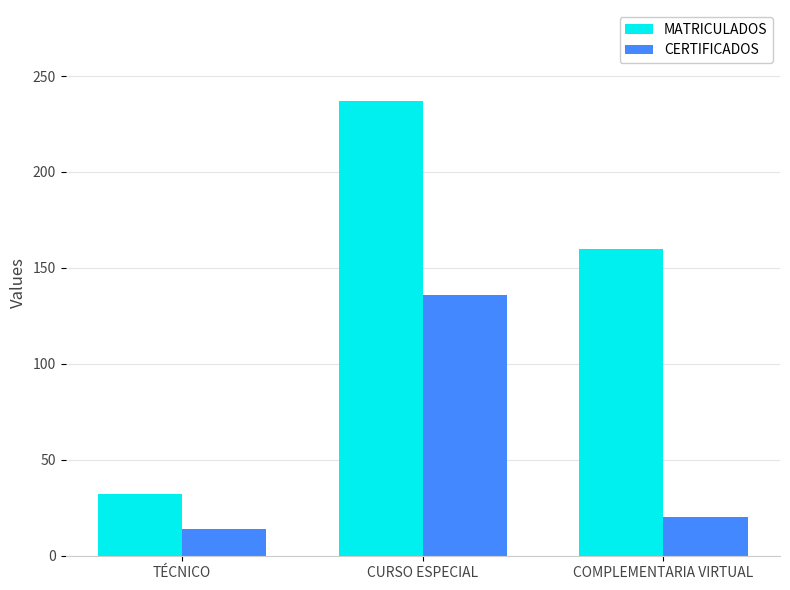

Reading left to right, transcribe all the data shown in this chart.

MATRICULADOS: TÉCNICO=32	CURSO ESPECIAL=237	COMPLEMENTARIA VIRTUAL=160
CERTIFICADOS: TÉCNICO=14	CURSO ESPECIAL=136	COMPLEMENTARIA VIRTUAL=20